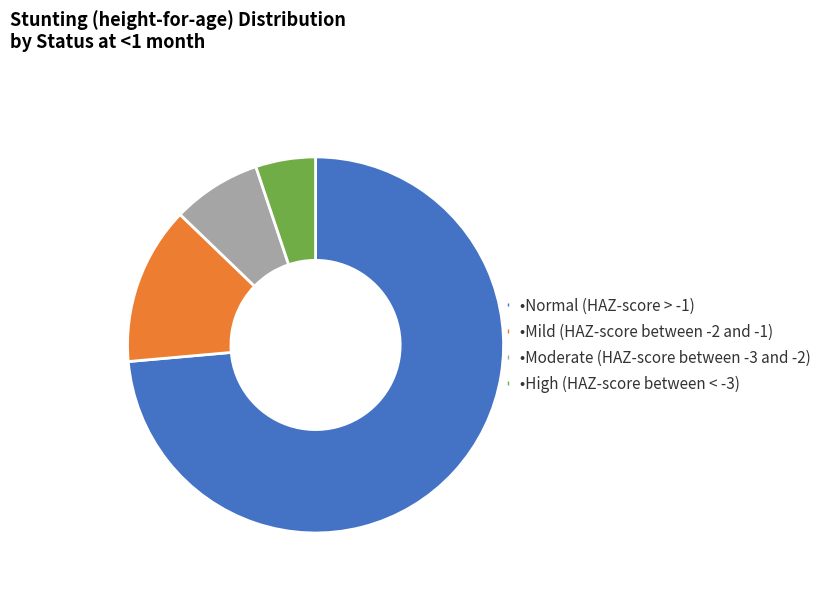

Is there a majority slice in this chart?

Yes